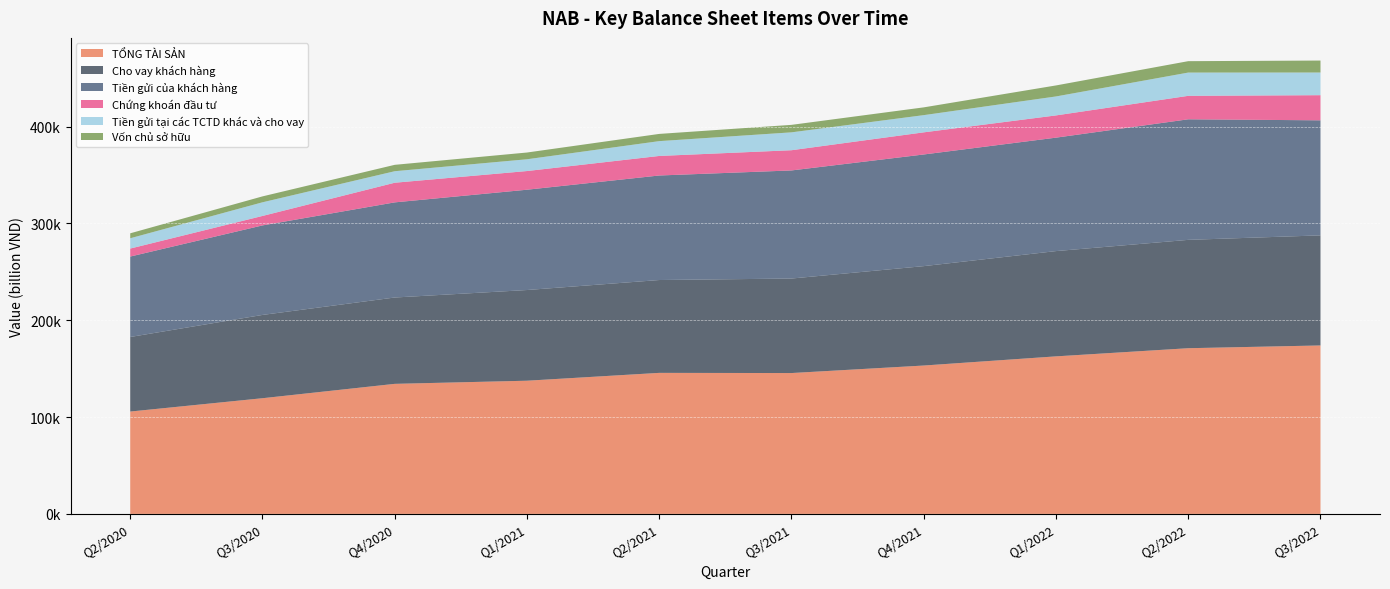

Reading right to left, list all the values displayed in this chart.

TỔNG TÀI SẢN: 173970.6	171124.5	162702.1	153237.5	145476.8	145654.0	137552.3	134315.2	119474.2	105713.2
Cho vay khách hàng: 113697.1	111897.1	108722.9	102653.3	97605.9	95890.7	93667.7	89171.6	86016.7	77005.8
Tiền gửi của khách hàng: 118819.1	124522.5	117159.6	115319.4	111643.9	107955.6	103594.7	98254.0	92453.2	83067.6
Chứng khoán đầu tư: 25967.9	24227.2	22972.5	22858.4	20879.2	20188.5	19292.0	20286.8	9780.8	8251.3
Tiền gửi tại các TCTD khác và cho vay: 23398.2	24028.2	19580.5	17770.2	18465.2	15304.6	12153.6	11893.5	14092.1	10638.8
Vốn chủ sở hữu: 12356.3	11777.4	11375.5	8024.8	7729.6	7451.2	6966.7	6598.8	6113.0	5114.8